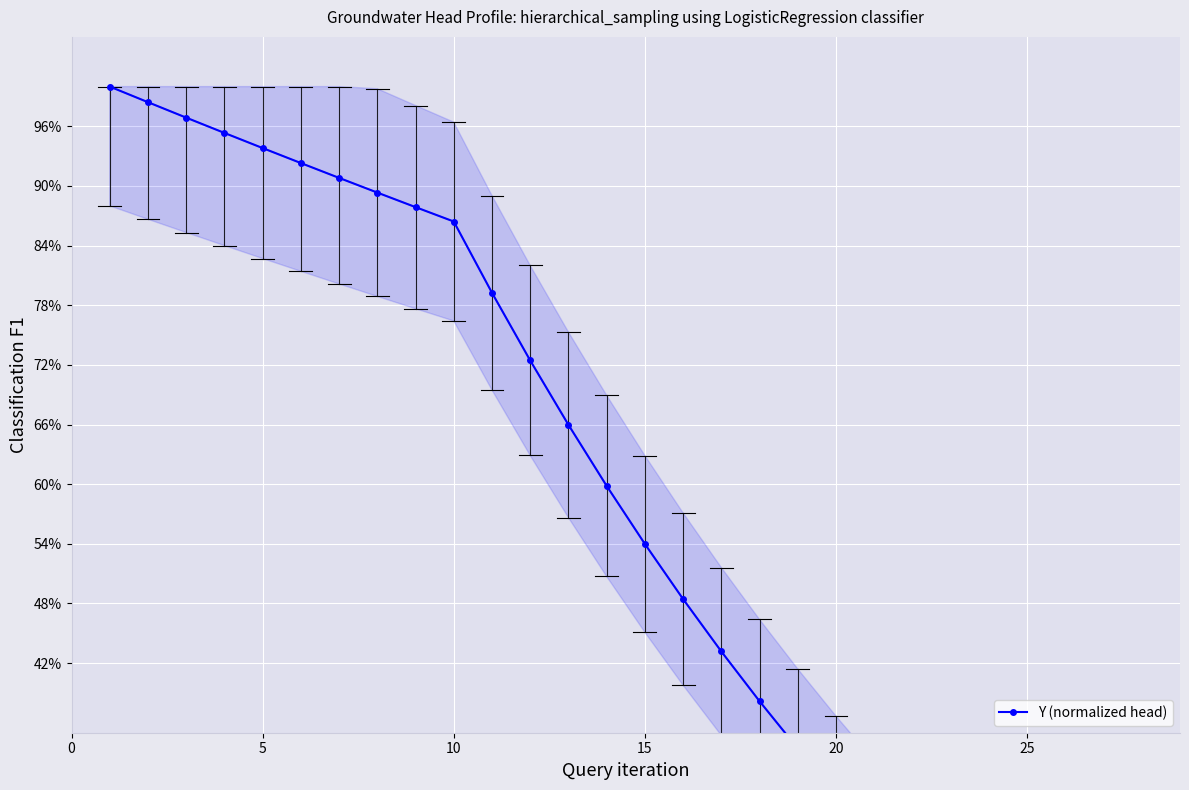

True or false: the data has more than 1 interior local peaks.

False